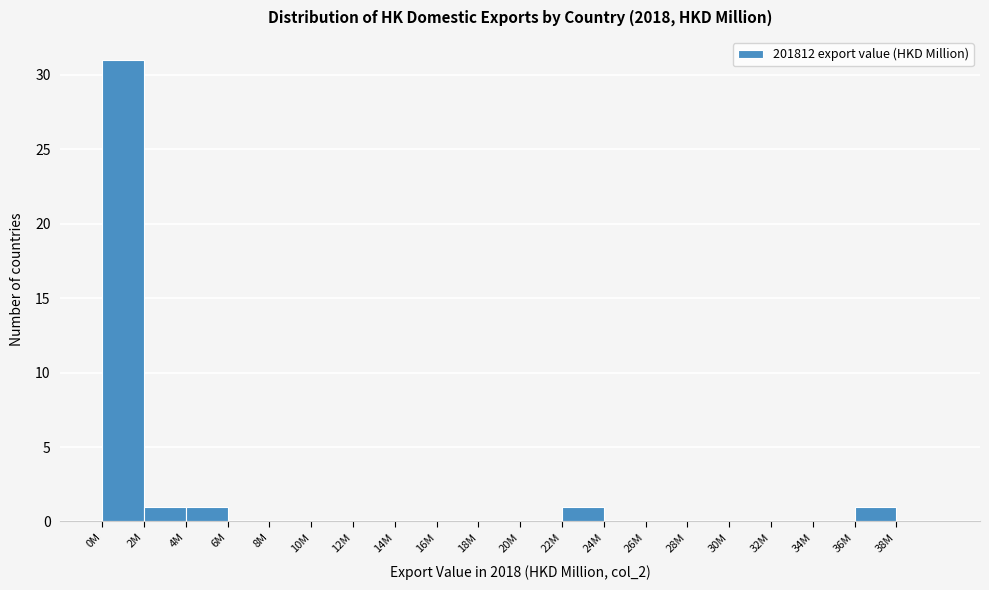

Reading left to right, extract all data points from this chart.

0M=31	2M=1	4M=1	6M=0	8M=0	10M=0	12M=0	14M=0	16M=0	18M=0	20M=0	22M=1	24M=0	26M=0	28M=0	30M=0	32M=0	34M=0	36M=1	38M=0